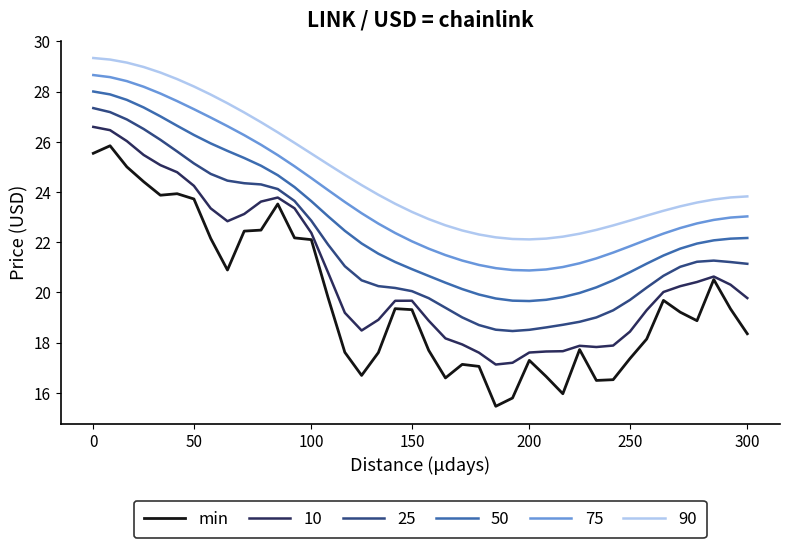

Which series has the largest range (max minus min)?

min